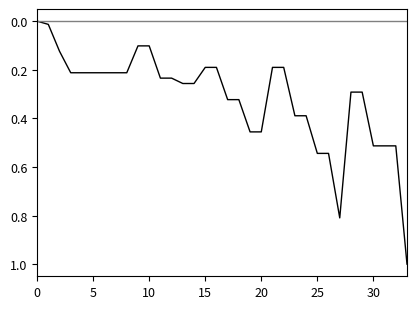

What is the greatest value displayed?

1.0